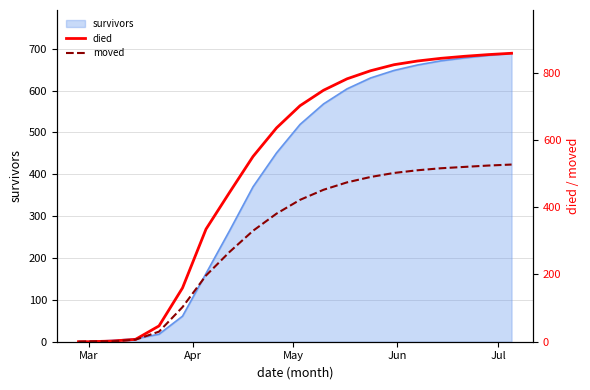

Reading left to right, extract all data points from this chart.

died: 0	0	2	7	47	160	335	444	551	636	702	748	782	806	824	835	843	849	854	858
moved: 0	1	1	6	30	103	197	267	330	381	422	452	474	490	502	510	516	520	524	527